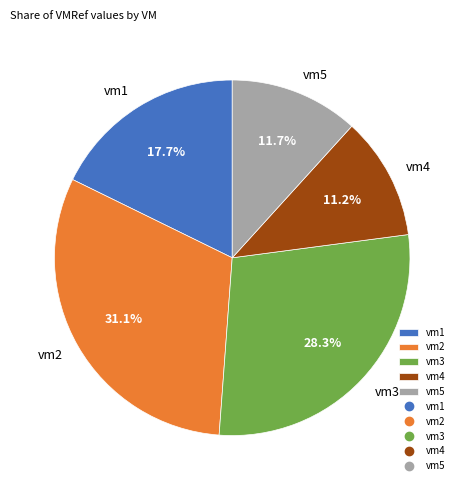

Approximately how many times larger is the value at vm3 compared to vm5?

2.4